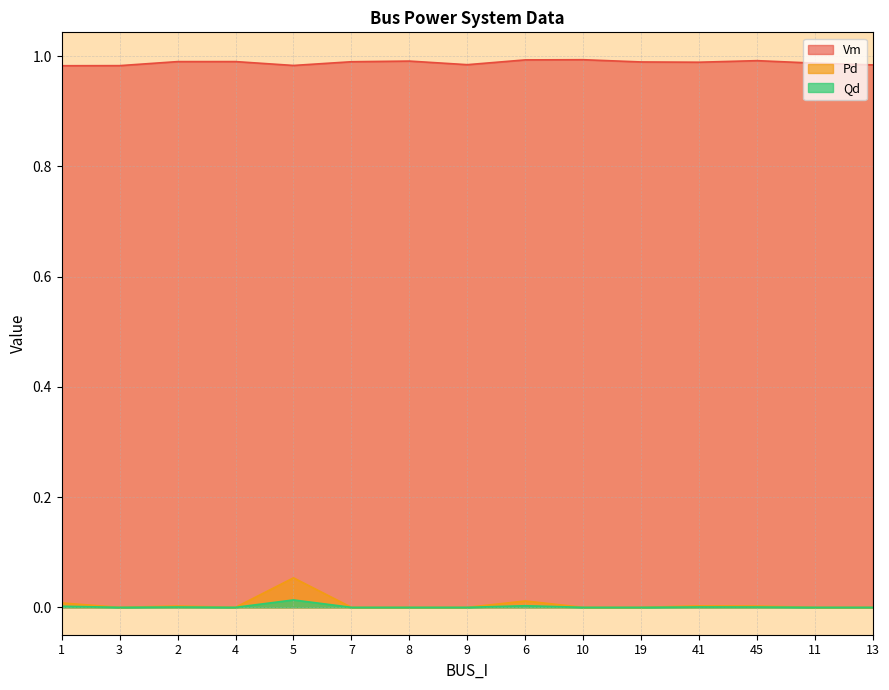

Does the chart have visible grid lines?

Yes